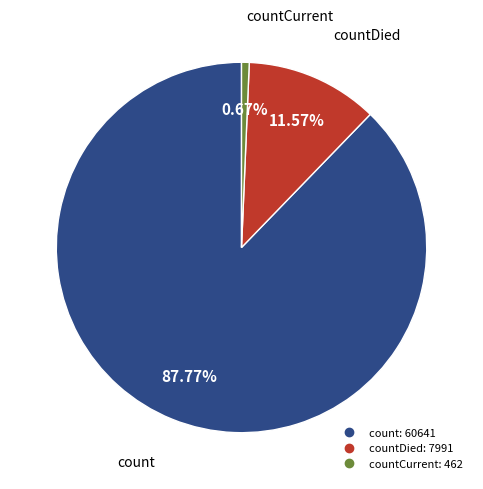

Is there a majority slice in this chart?

Yes